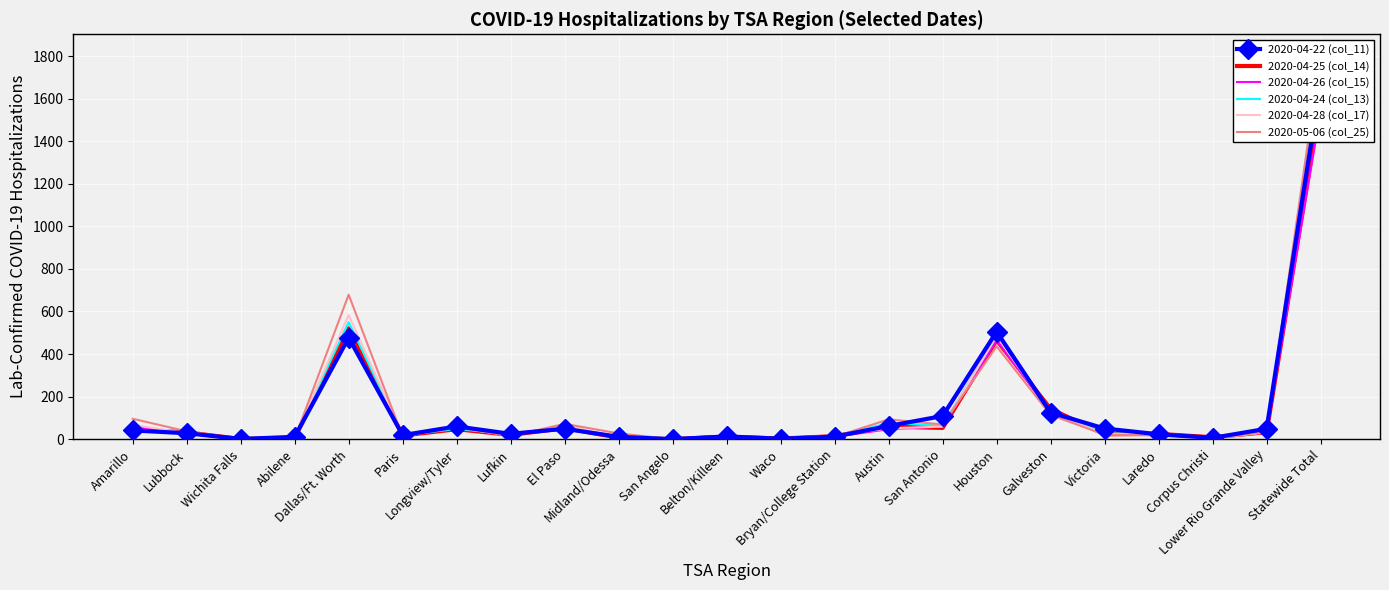

Reading right to left, list all the values displayed in this chart.

2020-04-22 (col_11): Statewide Total=1678	Lower Rio Grande Valley=49	Corpus Christi=6	Laredo=23	Victoria=50	Galveston=125	Houston=505	San Antonio=109	Austin=62	Bryan/College Station=12	Waco=2	Belton/Killeen=13	San Angelo=0	Midland/Odessa=11	El Paso=49	Lufkin=25	Longview/Tyler=60	Paris=19	Dallas/Ft. Worth=477	Abilene=11	Wichita Falls=1	Lubbock=28	Amarillo=41
2020-04-25 (col_14): Statewide Total=1587	Lower Rio Grande Valley=33	Corpus Christi=9	Laredo=25	Victoria=23	Galveston=142	Houston=465	San Antonio=53	Austin=59	Bryan/College Station=14	Waco=3	Belton/Killeen=12	San Angelo=0	Midland/Odessa=7	El Paso=52	Lufkin=20	Longview/Tyler=47	Paris=17	Dallas/Ft. Worth=521	Abilene=6	Wichita Falls=1	Lubbock=32	Amarillo=46
2020-04-26 (col_15): Statewide Total=1542	Lower Rio Grande Valley=33	Corpus Christi=9	Laredo=24	Victoria=22	Galveston=127	Houston=464	San Antonio=60	Austin=47	Bryan/College Station=11	Waco=3	Belton/Killeen=16	San Angelo=4	Midland/Odessa=6	El Paso=60	Lufkin=21	Longview/Tyler=54	Paris=17	Dallas/Ft. Worth=472	Abilene=6	Wichita Falls=1	Lubbock=26	Amarillo=59
2020-04-24 (col_13): Statewide Total=1664	Lower Rio Grande Valley=34	Corpus Christi=6	Laredo=28	Victoria=26	Galveston=136	Houston=483	San Antonio=63	Austin=76	Bryan/College Station=12	Waco=3	Belton/Killeen=16	San Angelo=0	Midland/Odessa=8	El Paso=56	Lufkin=23	Longview/Tyler=48	Paris=19	Dallas/Ft. Worth=550	Abilene=9	Wichita Falls=1	Lubbock=27	Amarillo=40
2020-04-28 (col_17): Statewide Total=1682	Lower Rio Grande Valley=32	Corpus Christi=4	Laredo=20	Victoria=25	Galveston=124	Houston=485	San Antonio=59	Austin=51	Bryan/College Station=18	Waco=2	Belton/Killeen=14	San Angelo=0	Midland/Odessa=8	El Paso=65	Lufkin=18	Longview/Tyler=54	Paris=18	Dallas/Ft. Worth=583	Abilene=6	Wichita Falls=0	Lubbock=29	Amarillo=67
2020-05-06 (col_25): Statewide Total=1812	Lower Rio Grande Valley=35	Corpus Christi=4	Laredo=18	Victoria=21	Galveston=114	Houston=436	San Antonio=69	Austin=93	Bryan/College Station=11	Waco=1	Belton/Killeen=12	San Angelo=0	Midland/Odessa=27	El Paso=72	Lufkin=14	Longview/Tyler=57	Paris=13	Dallas/Ft. Worth=679	Abilene=3	Wichita Falls=0	Lubbock=37	Amarillo=96